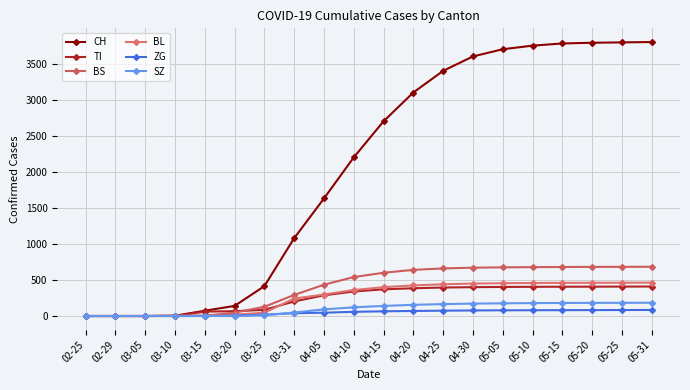

What is the label of the 14th point from the left?

04-30